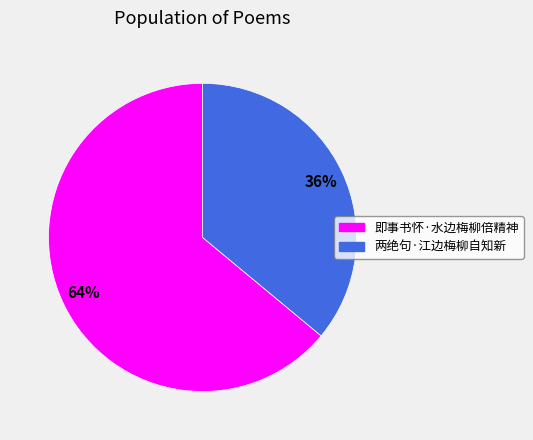

To the nearest percent, what percentage of the pie is 即事书怀·水边梅柳倍精神?

64%